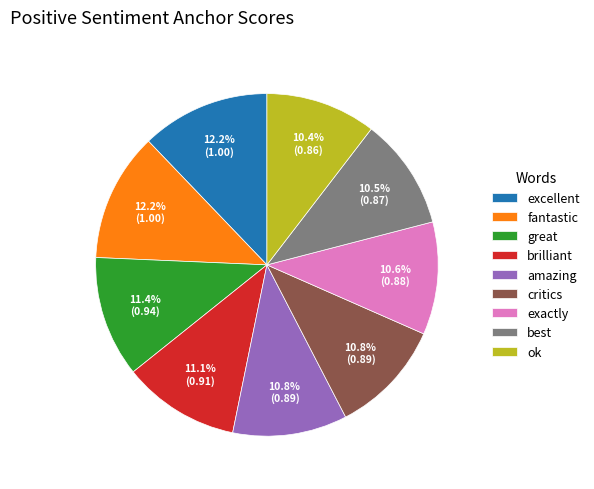

How many slices are in this pie chart?

9